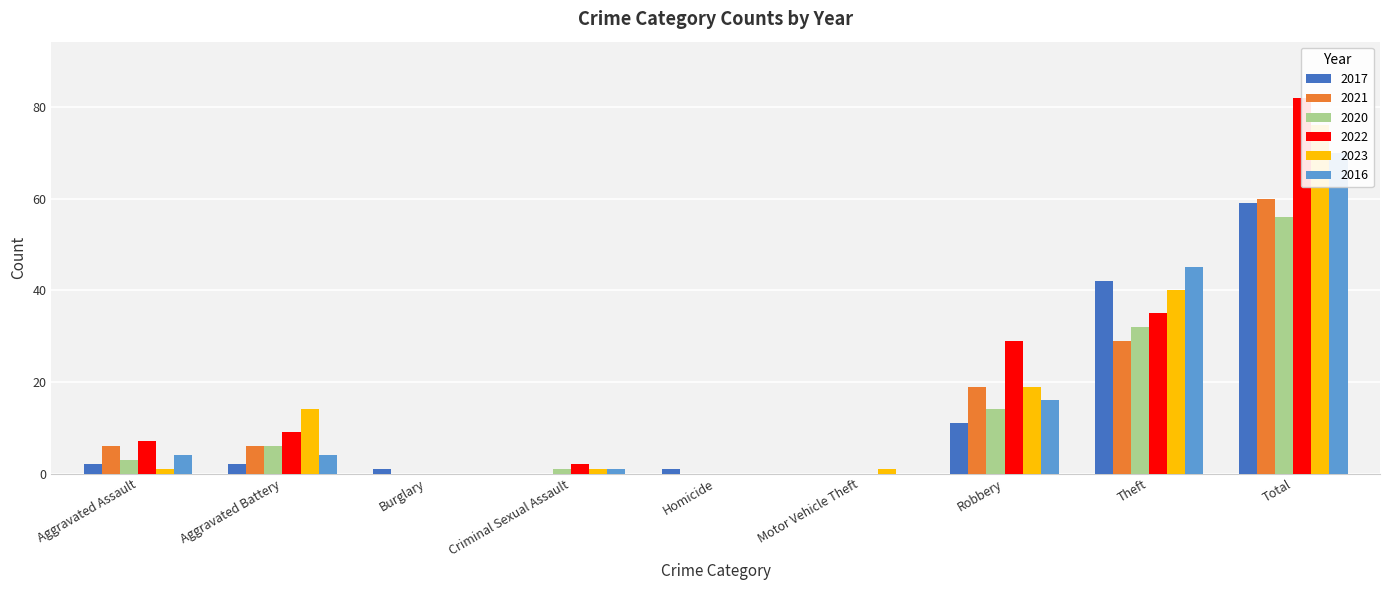

How many bars are there in total?

54